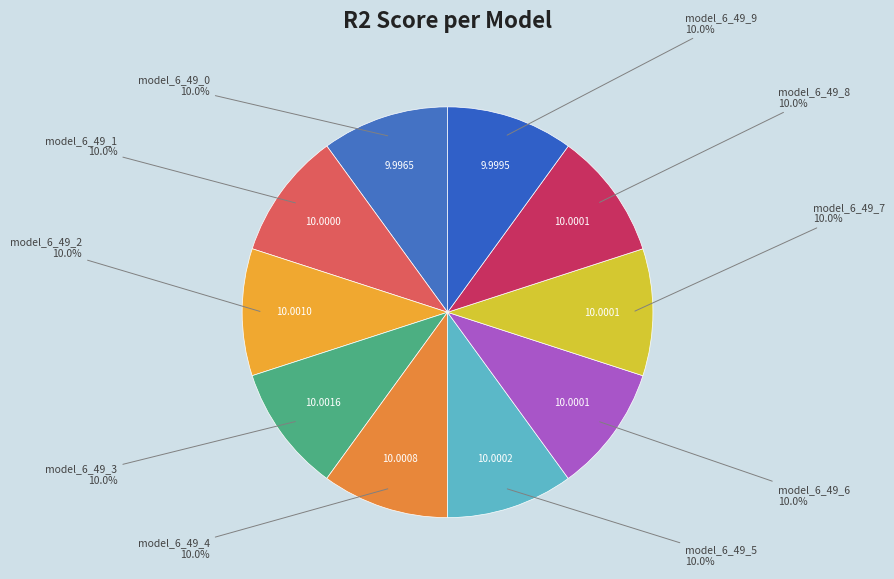

To the nearest percent, what is the average slice percentage?

10%